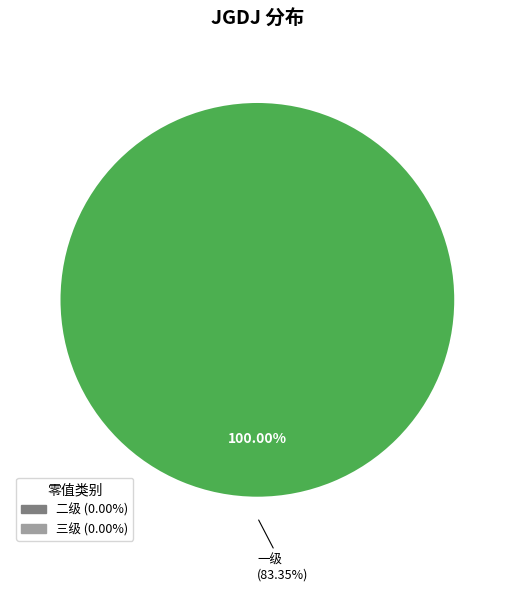

What is the smallest slice in the pie chart?

二级